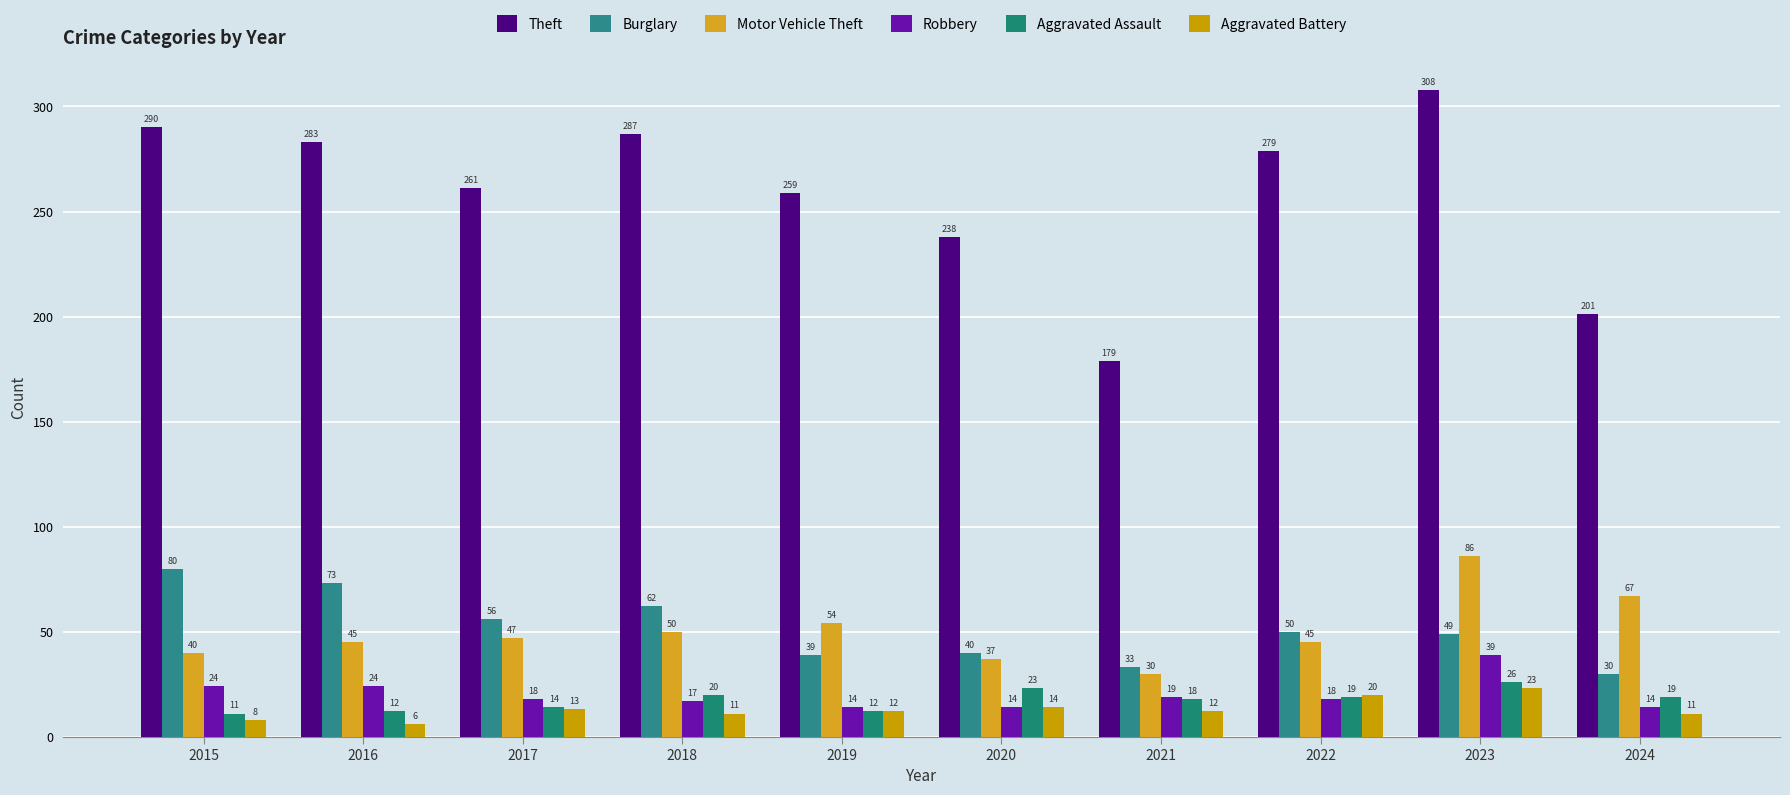

How many values in the Robbery series are below 18?

4